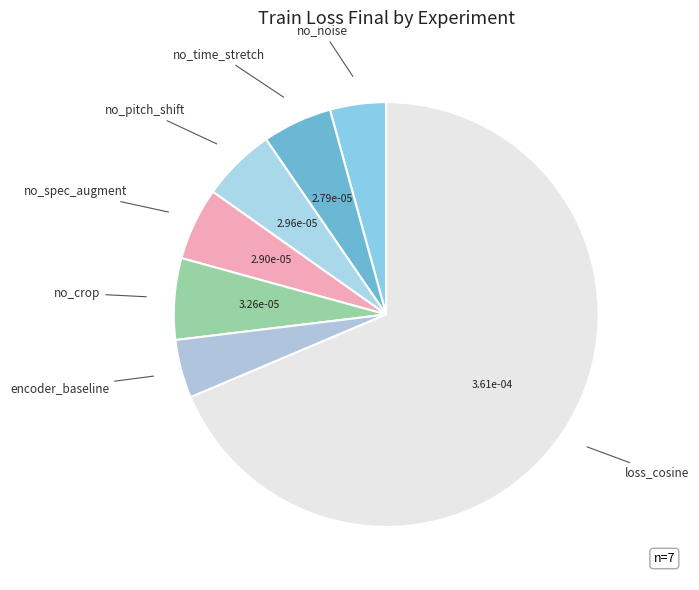

How many segments does this pie chart have?

7